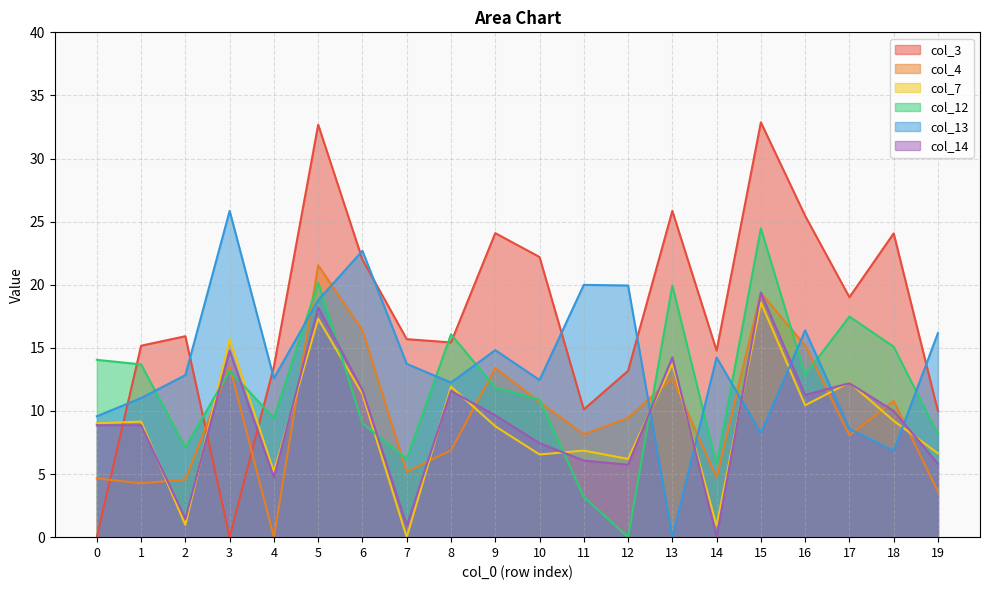

At which label is col_4 closest to 10?

12